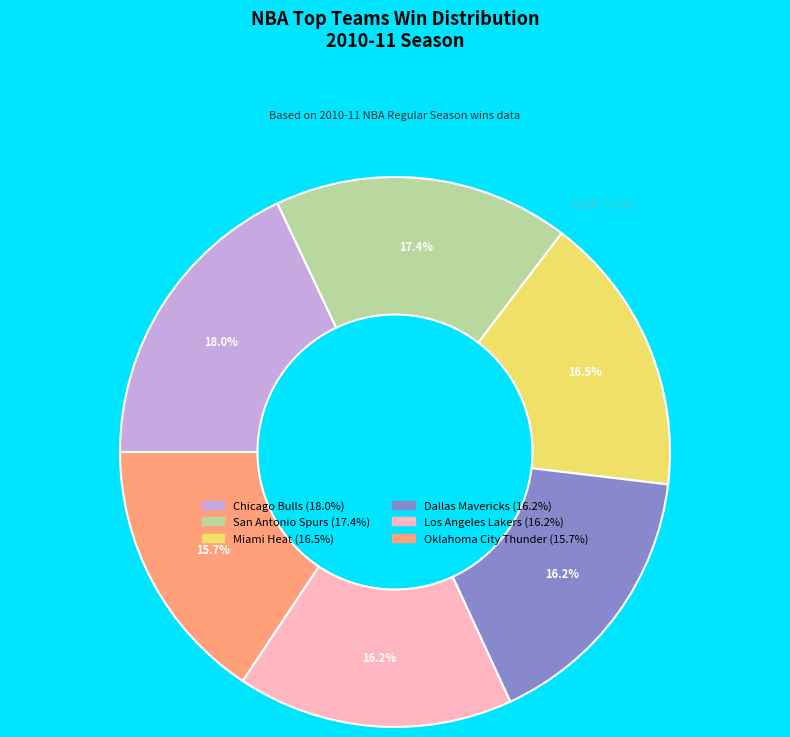

Does any single category account for the majority?

No